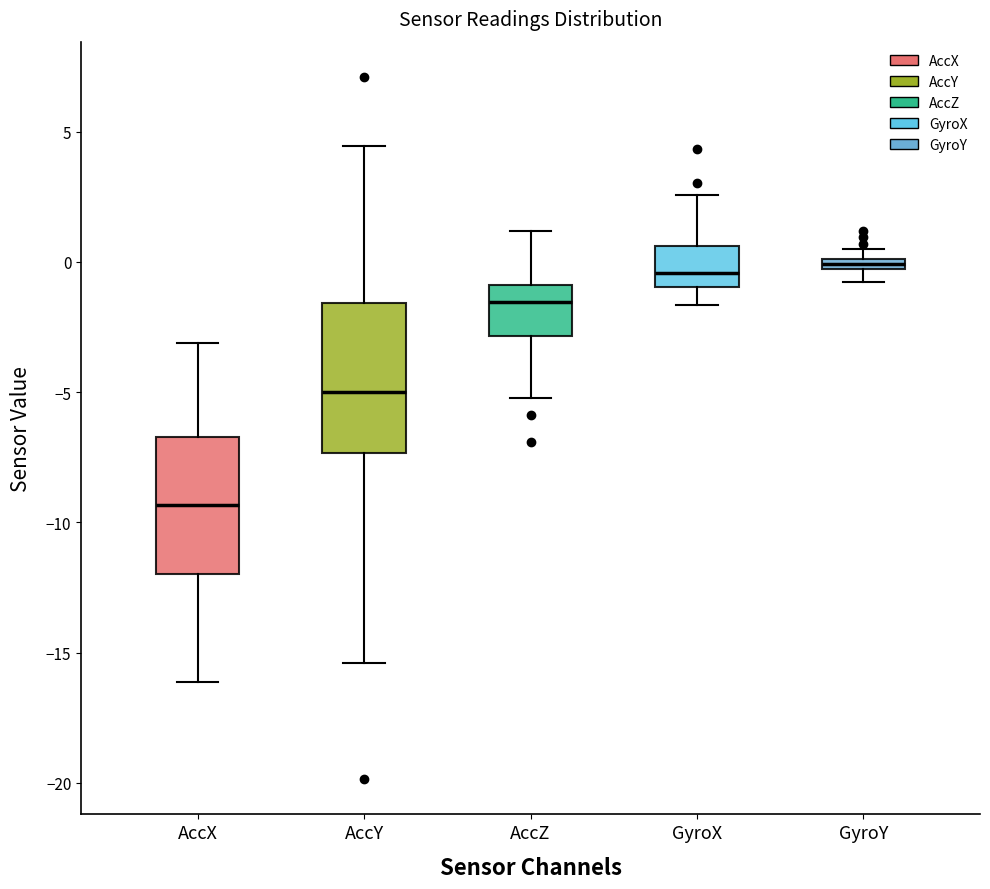

Comparing the boxes themselves (not the whiskers), which one is the tallest?

AccY